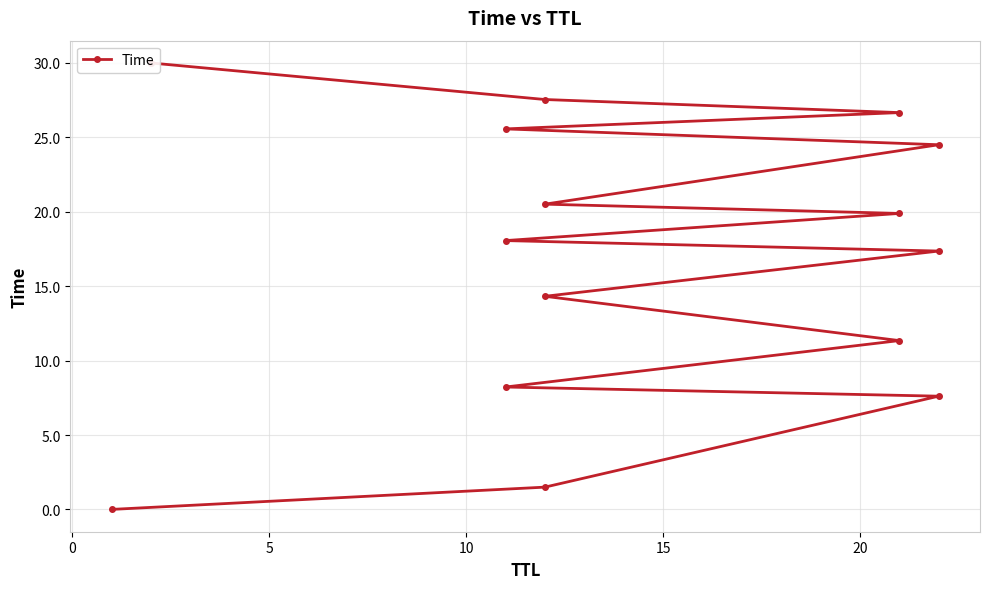

The chart shows a value of 3.9 at 25. True or false?

False